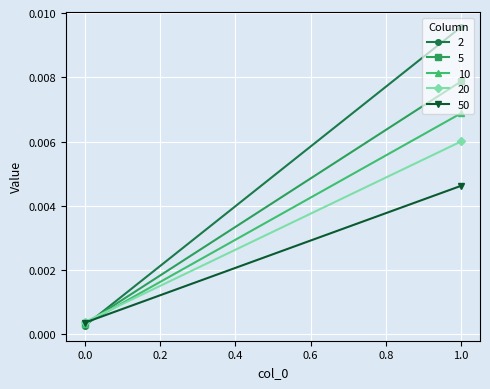

At which category is the sum across all series the highest?

1